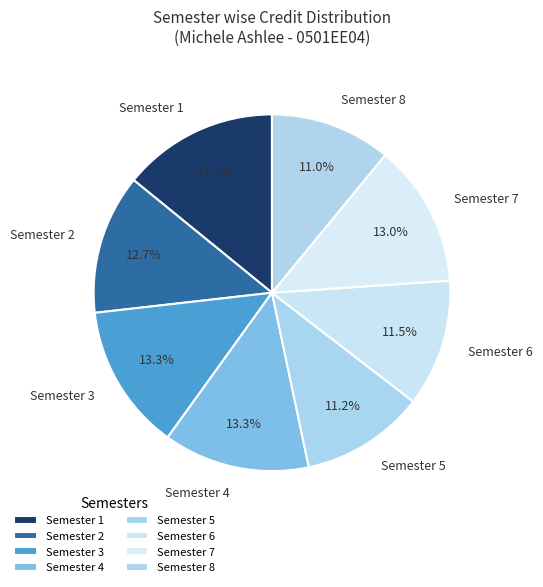

Is the sum of Semester 6 and Semester 2 greater than half?

No